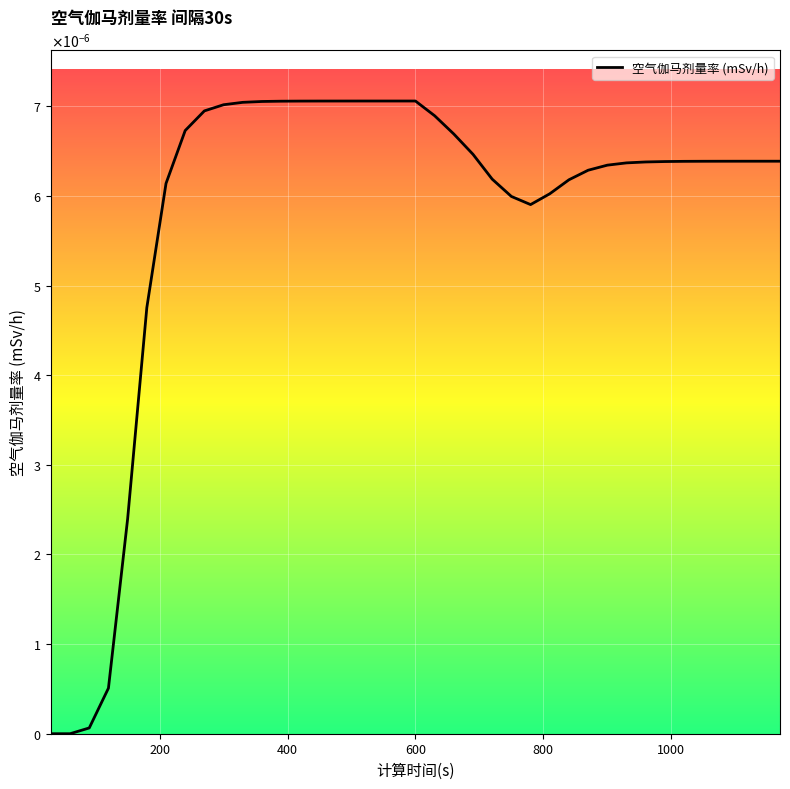

Does the chart have visible grid lines?

Yes